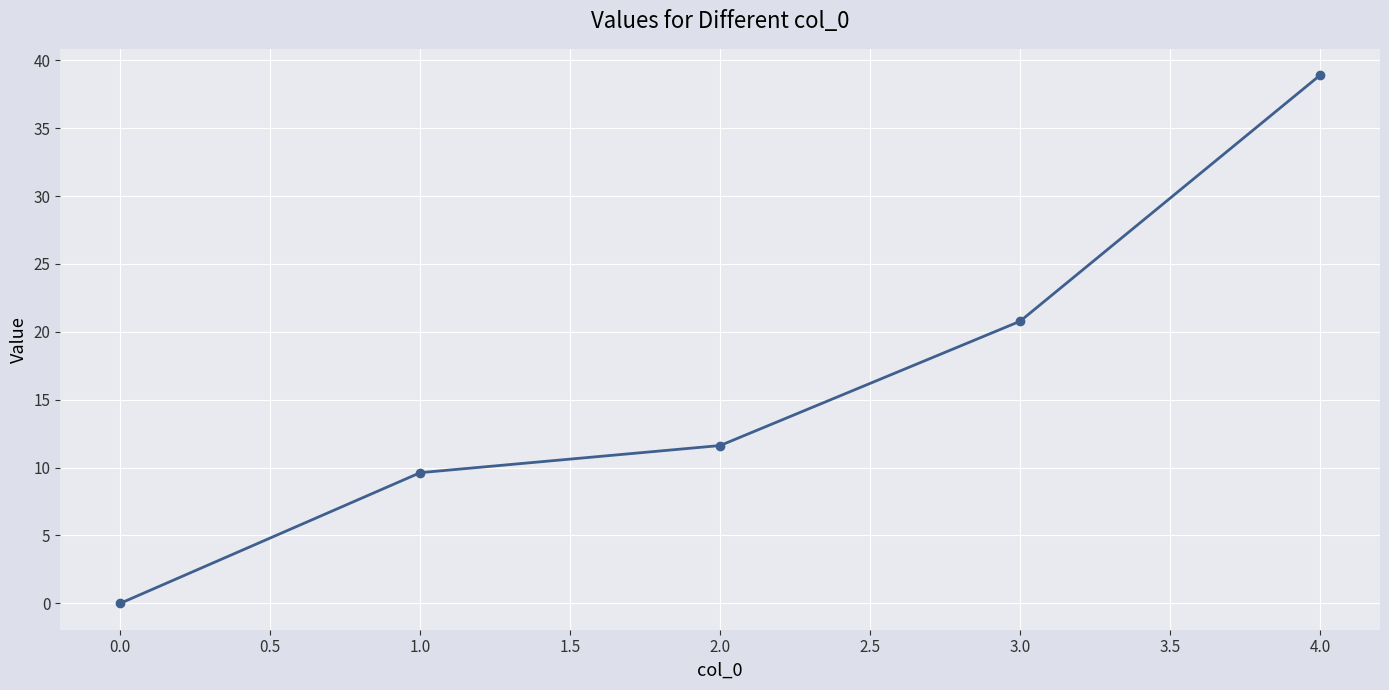

Rank the categories by value from highest to lowest.

4.0, 3.0, 2.0, 1.0, 0.0